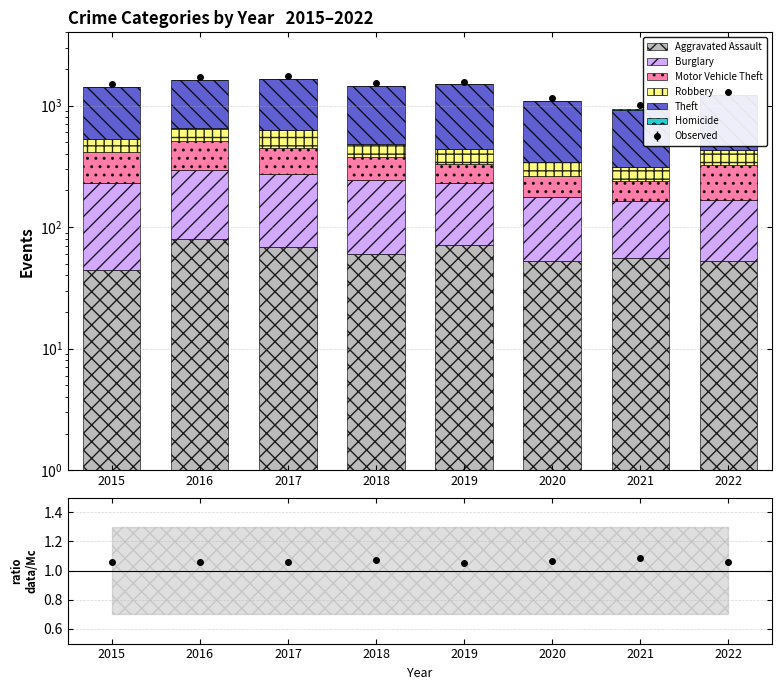

What is the difference between the maximum and second lowest values in the Aggravated Assault series?

26